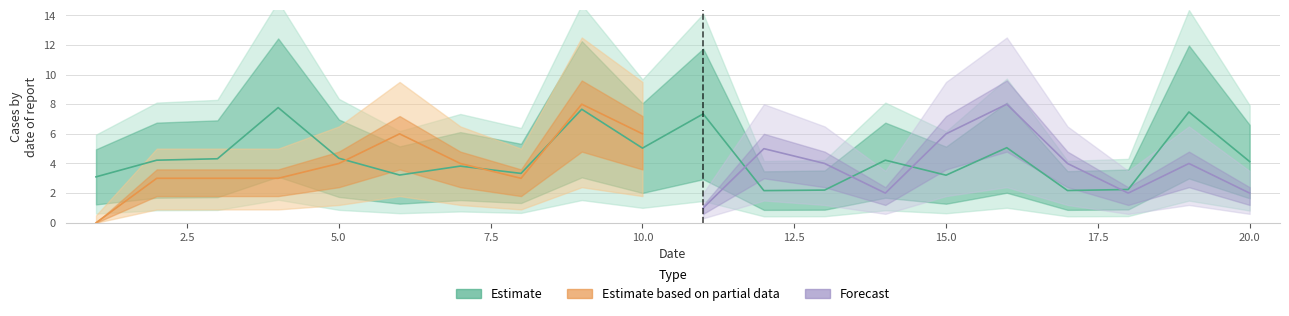

List the labels in order of value, largest first.

4, 9, 19, 11, 16, 10, 5, 3, 2, 14, 20, 7, 8, 6, 15, 1, 18, 13, 17, 12